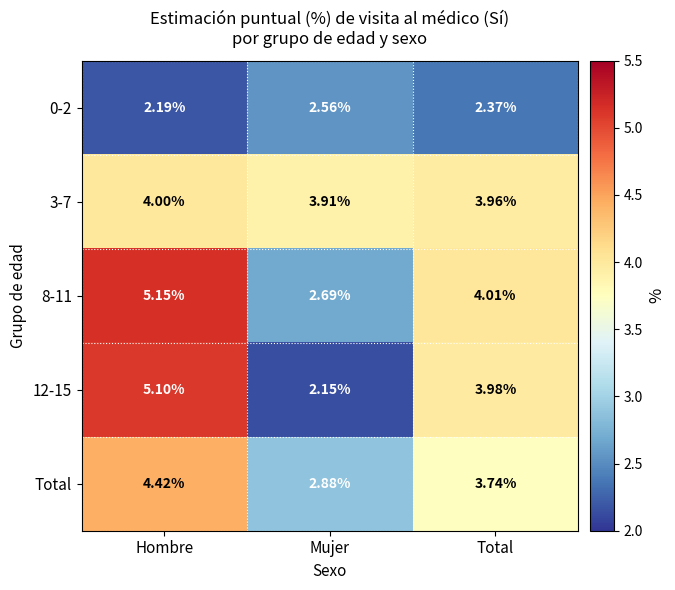

Rank the categories by 12-15 value from highest to lowest.

Hombre, Total, Mujer